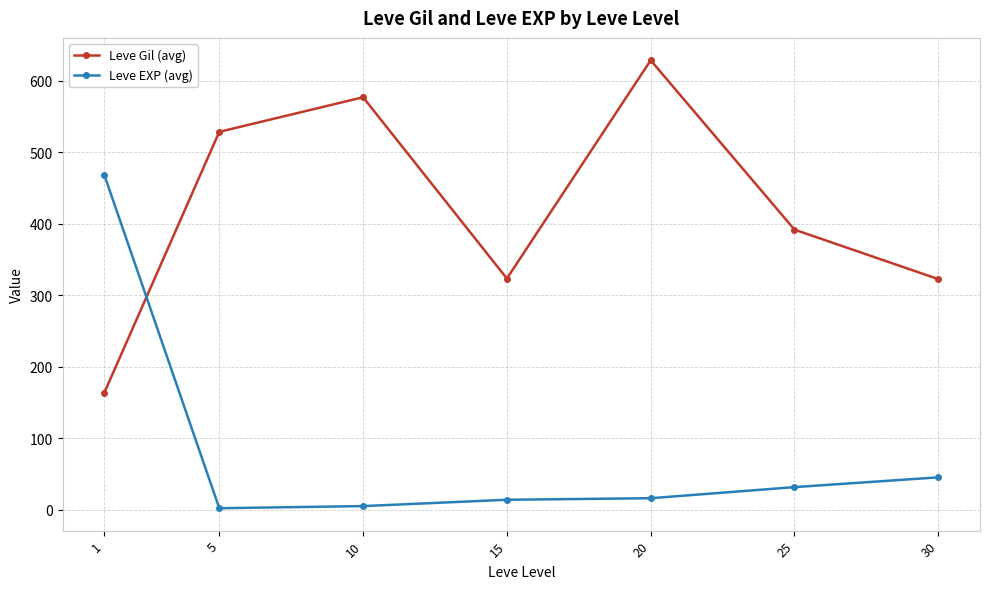

After their last crossing, which series has the higher values: Leve Gil (avg) or Leve EXP (avg)?

Leve Gil (avg)